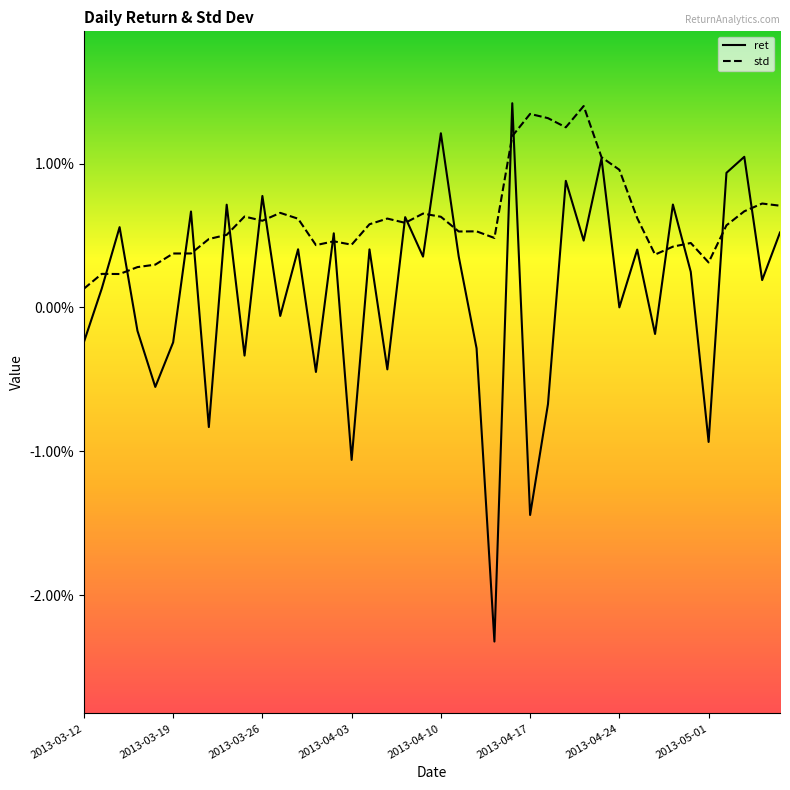

What are all the series names shown in the legend?

ret, std